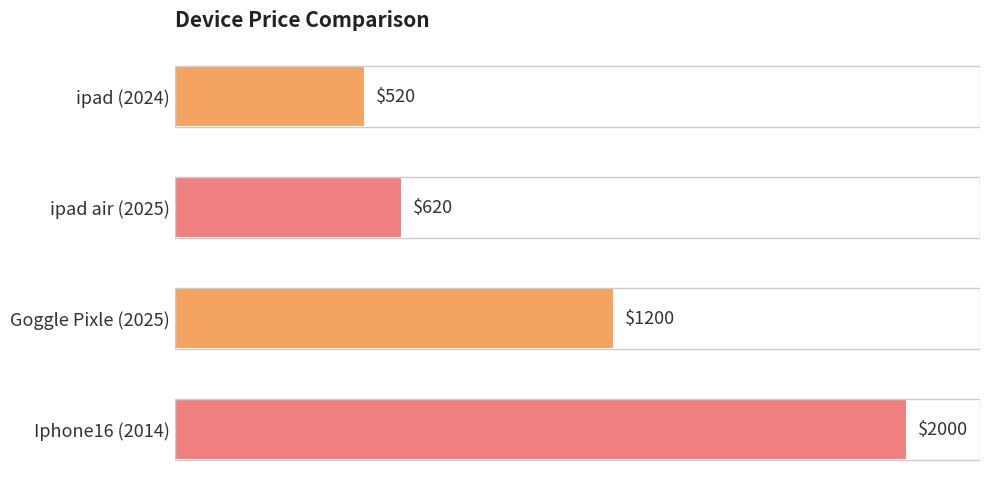

What is the sum of all values?

4340